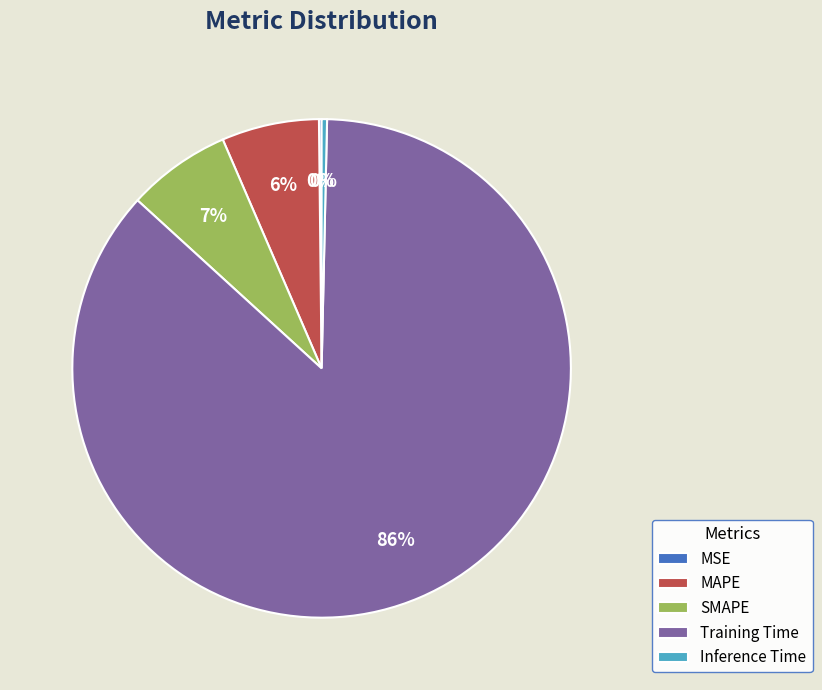

To the nearest percent, what is the average slice percentage?

20%